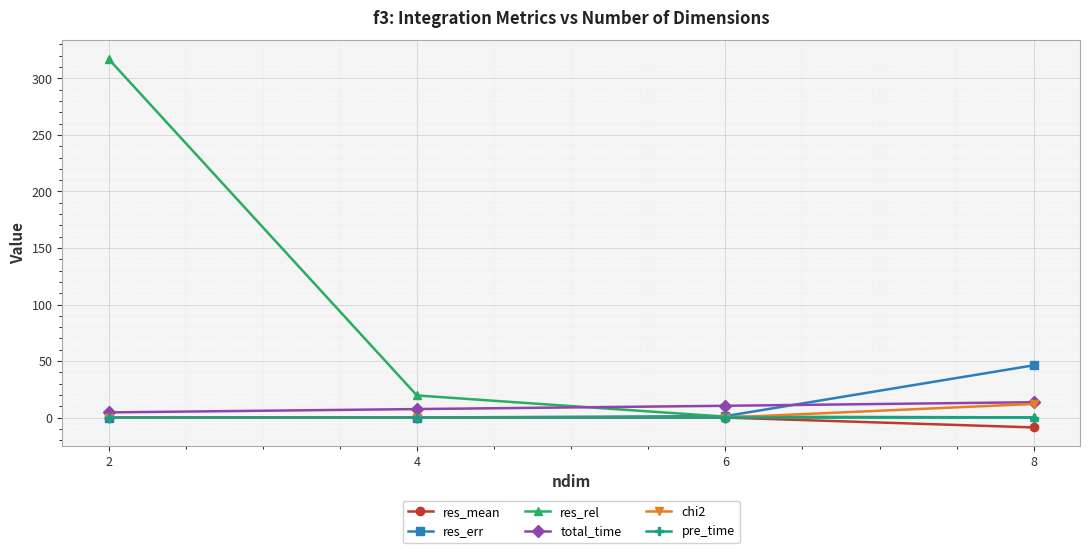

Which series changed the most between 8 and 4?

res_err